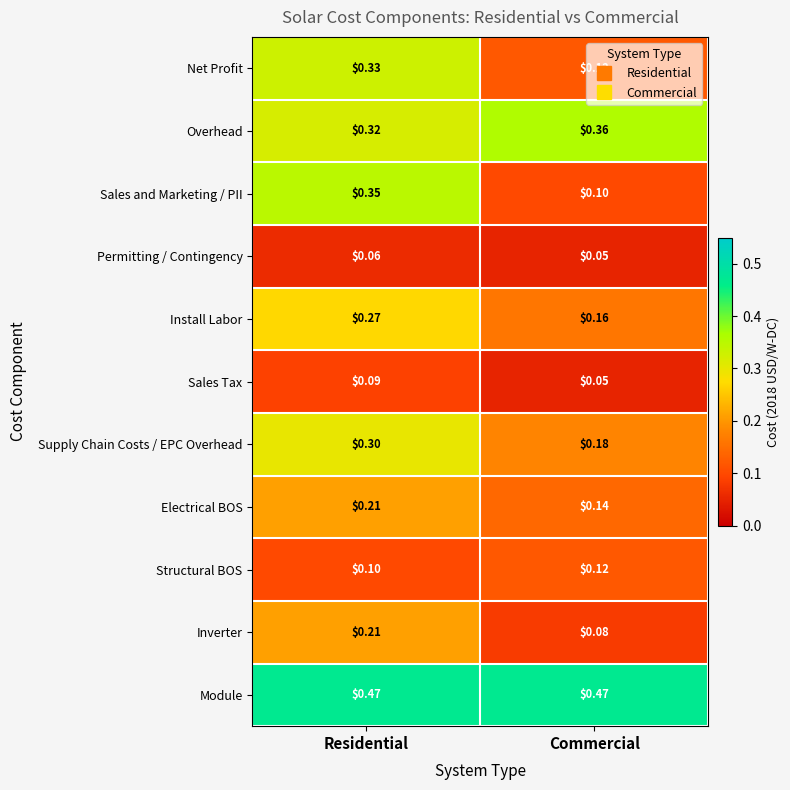

Between Residential and Commercial, which series saw the biggest shift?

Sales and Marketing / PII